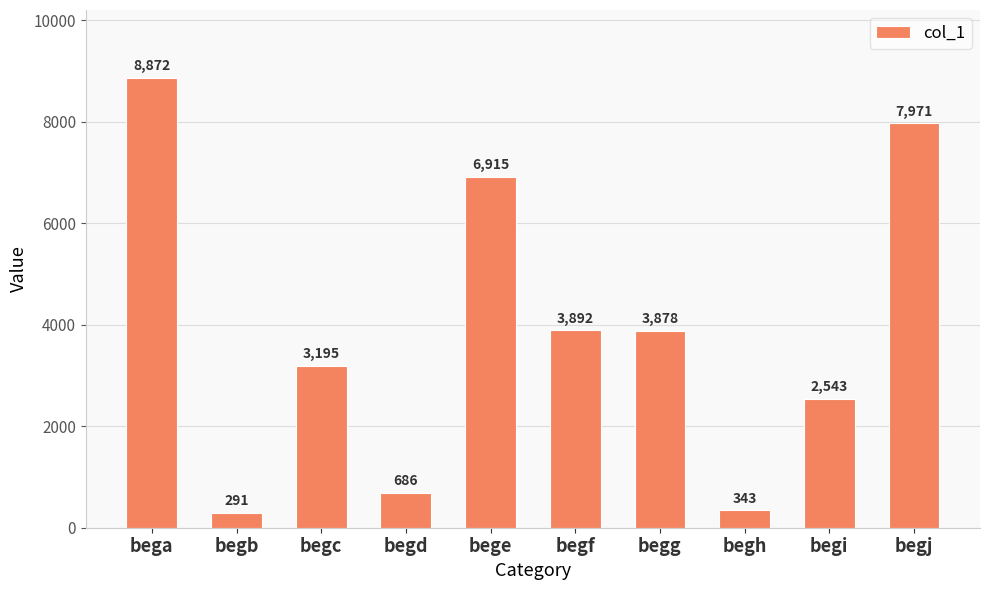

True or false: the data shows 3892 at begf.

True